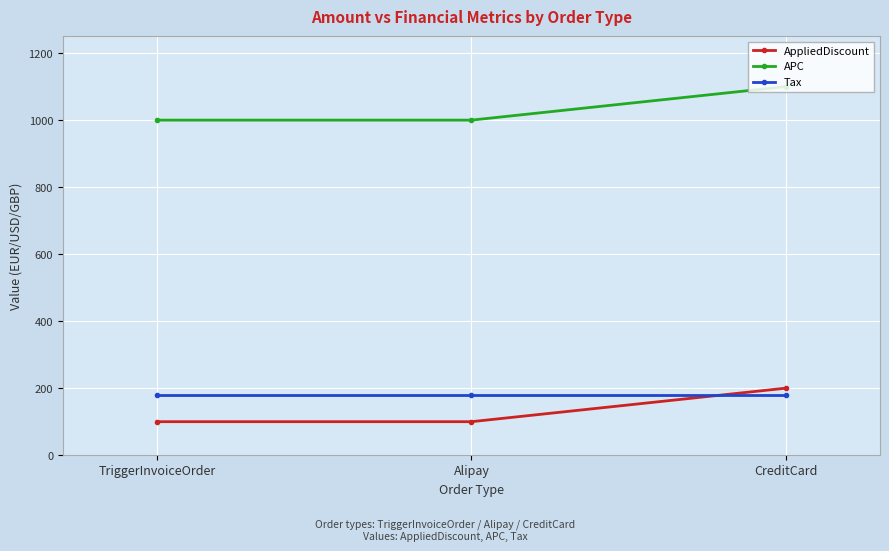

Reading left to right, what are all the values shown in this chart?

AppliedDiscount: 100	100	200
APC: 1000	1000	1100
Tax: 180	180	180